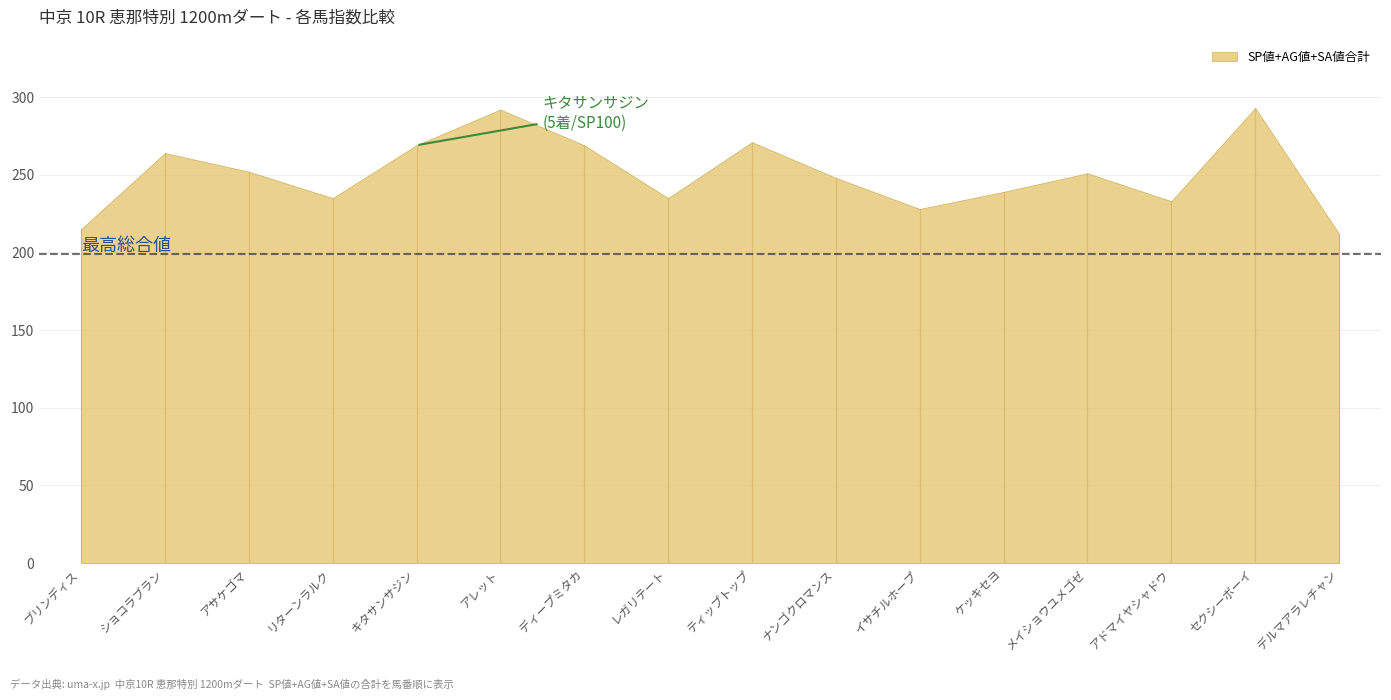

What is the change in value from ブリンディス to アサケゴマ?

+37